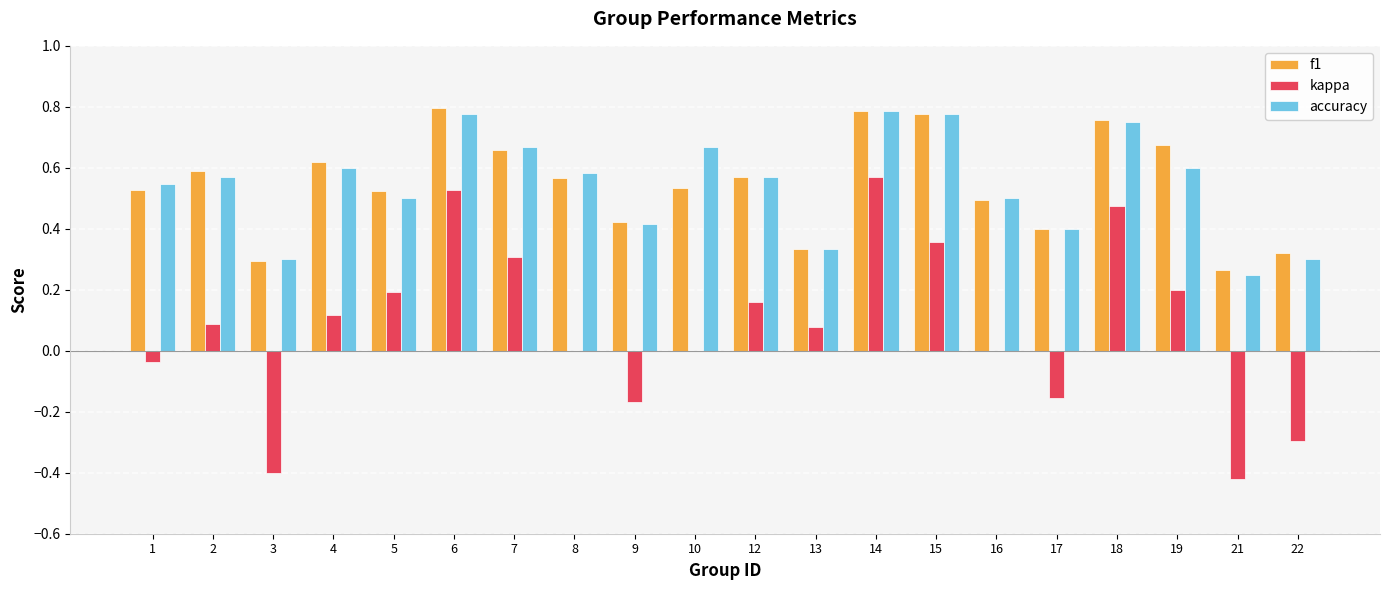

Is the value of kappa at 22 greater than the value of accuracy at 13?

No